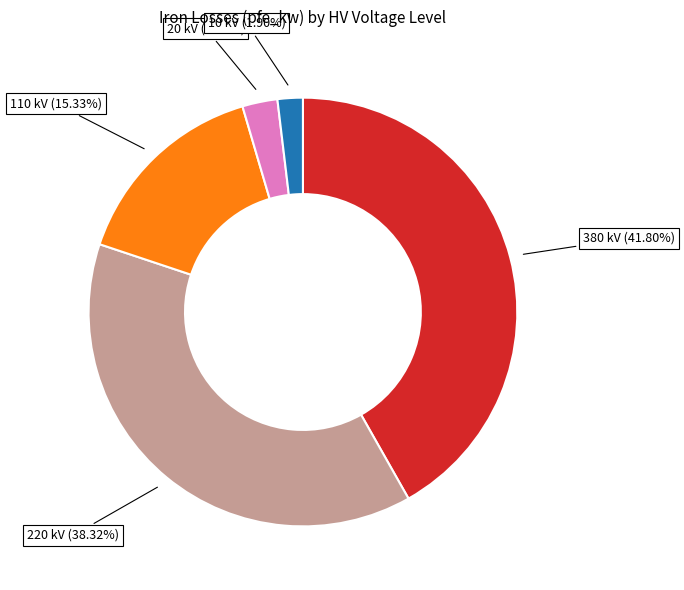

To the nearest percent, what is the average slice percentage?

20%